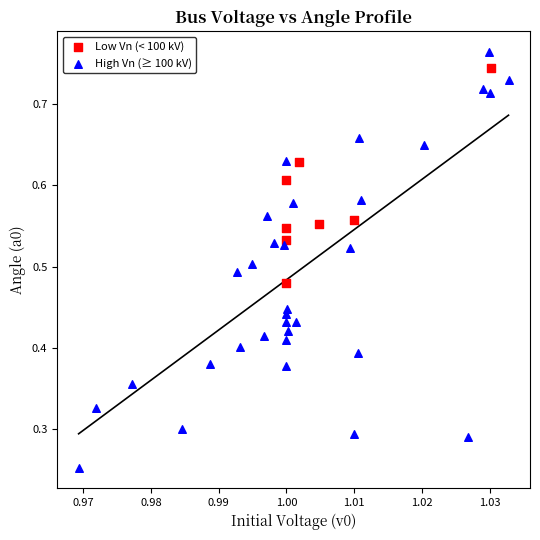

What are all the series names shown in the legend?

Low Vn (< 100 kV), High Vn (≥ 100 kV)